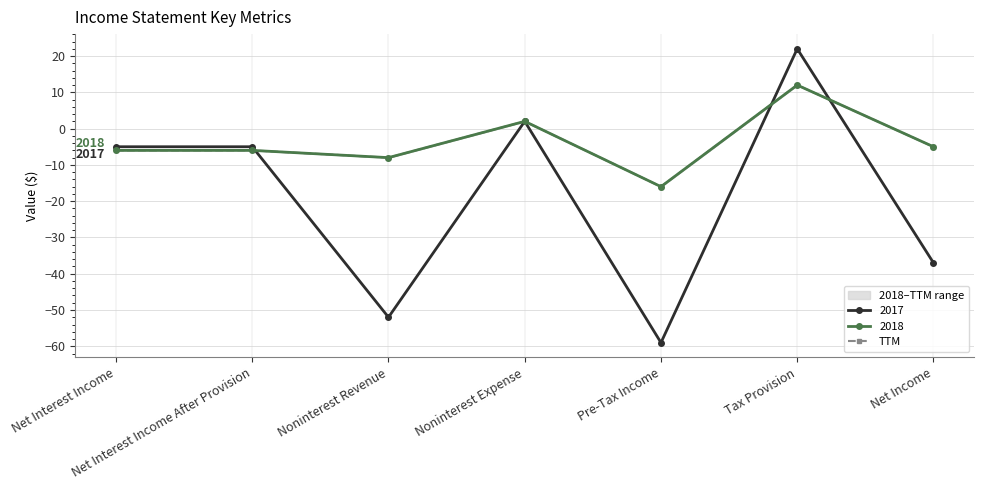

At which category does the chart reach its minimum across all series?

Pre-Tax Income